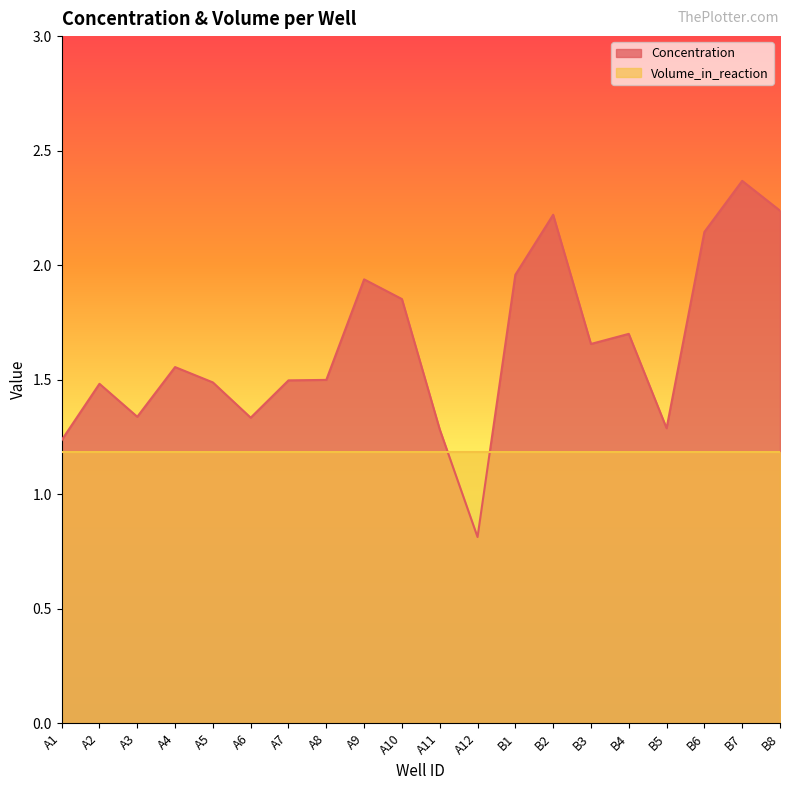

List the labels in order of value, smallest first.

A12, A1, A11, B5, A6, A3, A2, A5, A7, A8, A4, B3, B4, A10, A9, B1, B6, B2, B8, B7